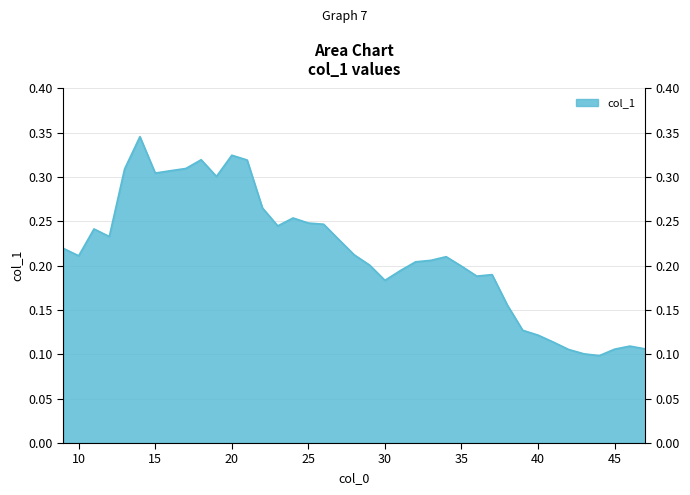

Is it true that the value at 22 is 0.1?

False